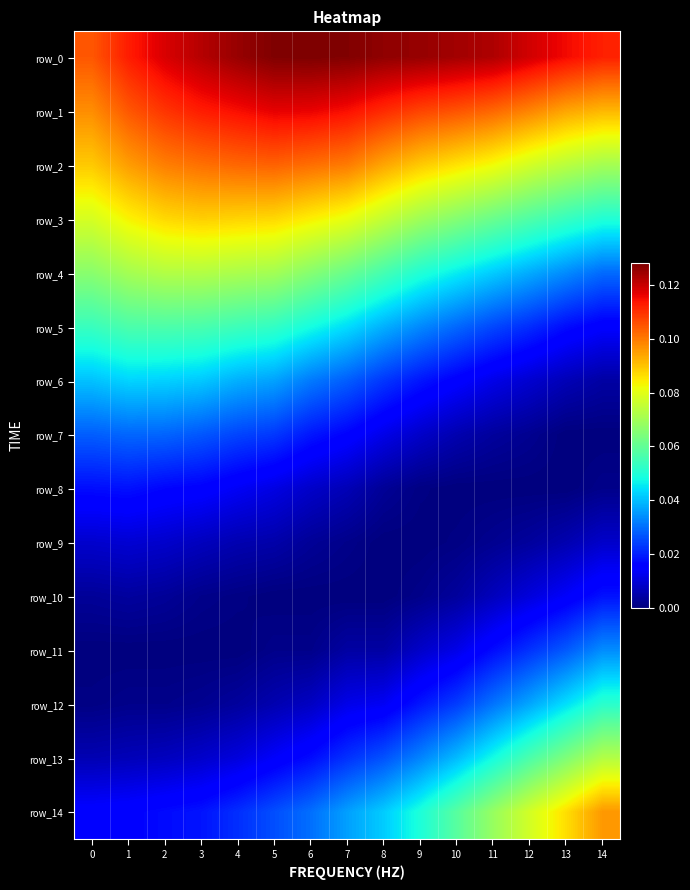

Reading right to left, extract all data points from this chart.

row_0: 14=0.1	13=0.1	12=0.1	11=0.1	10=0.1	9=0.1	8=0.1	7=0.1	6=0.1	5=0.1	4=0.1	3=0.1	2=0.1	1=0.1	0=0.1
row_1: 14=0.1	13=0.1	12=0.1	11=0.1	10=0.1	9=0.1	8=0.1	7=0.1	6=0.1	5=0.1	4=0.1	3=0.1	2=0.1	1=0.1	0=0.1
row_2: 14=0.1	13=0.1	12=0.1	11=0.1	10=0.1	9=0.1	8=0.1	7=0.1	6=0.1	5=0.1	4=0.1	3=0.1	2=0.1	1=0.1	0=0.1
row_3: 14=0.1	13=0.1	12=0.1	11=0.1	10=0.1	9=0.1	8=0.1	7=0.1	6=0.1	5=0.1	4=0.1	3=0.1	2=0.1	1=0.1	0=0.1
row_4: 14=0.0	13=0.0	12=0.0	11=0.0	10=0.0	9=0.1	8=0.1	7=0.1	6=0.1	5=0.1	4=0.1	3=0.1	2=0.1	1=0.1	0=0.1
row_5: 14=0.0	13=0.0	12=0.0	11=0.0	10=0.0	9=0.0	8=0.0	7=0.0	6=0.0	5=0.1	4=0.1	3=0.1	2=0.1	1=0.1	0=0.1
row_6: 14=0.0	13=0.0	12=0.0	11=0.0	10=0.0	9=0.0	8=0.0	7=0.0	6=0.0	5=0.0	4=0.0	3=0.0	2=0.0	1=0.0	0=0.0
row_7: 14=0.0	13=0.0	12=0.0	11=0.0	10=0.0	9=0.0	8=0.0	7=0.0	6=0.0	5=0.0	4=0.0	3=0.0	2=0.0	1=0.0	0=0.0
row_8: 14=0.0	13=0.0	12=0.0	11=0.0	10=0.0	9=0.0	8=0.0	7=0.0	6=0.0	5=0.0	4=0.0	3=0.0	2=0.0	1=0.0	0=0.0
row_9: 14=0.0	13=0.0	12=0.0	11=0.0	10=0.0	9=0.0	8=0.0	7=0.0	6=0.0	5=0.0	4=0.0	3=0.0	2=0.0	1=0.0	0=0.0
row_10: 14=0.0	13=0.0	12=0.0	11=0.0	10=0.0	9=0.0	8=0.0	7=0.0	6=0.0	5=0.0	4=0.0	3=0.0	2=0.0	1=0.0	0=0.0
row_11: 14=0.0	13=0.0	12=0.0	11=0.0	10=0.0	9=0.0	8=0.0	7=0.0	6=0.0	5=0.0	4=0.0	3=0.0	2=0.0	1=0.0	0=0.0
row_12: 14=0.1	13=0.0	12=0.0	11=0.0	10=0.0	9=0.0	8=0.0	7=0.0	6=0.0	5=0.0	4=0.0	3=0.0	2=0.0	1=0.0	0=0.0
row_13: 14=0.1	13=0.1	12=0.1	11=0.0	10=0.0	9=0.0	8=0.0	7=0.0	6=0.0	5=0.0	4=0.0	3=0.0	2=0.0	1=0.0	0=0.0
row_14: 14=0.1	13=0.1	12=0.1	11=0.1	10=0.1	9=0.0	8=0.0	7=0.0	6=0.0	5=0.0	4=0.0	3=0.0	2=0.0	1=0.0	0=0.0